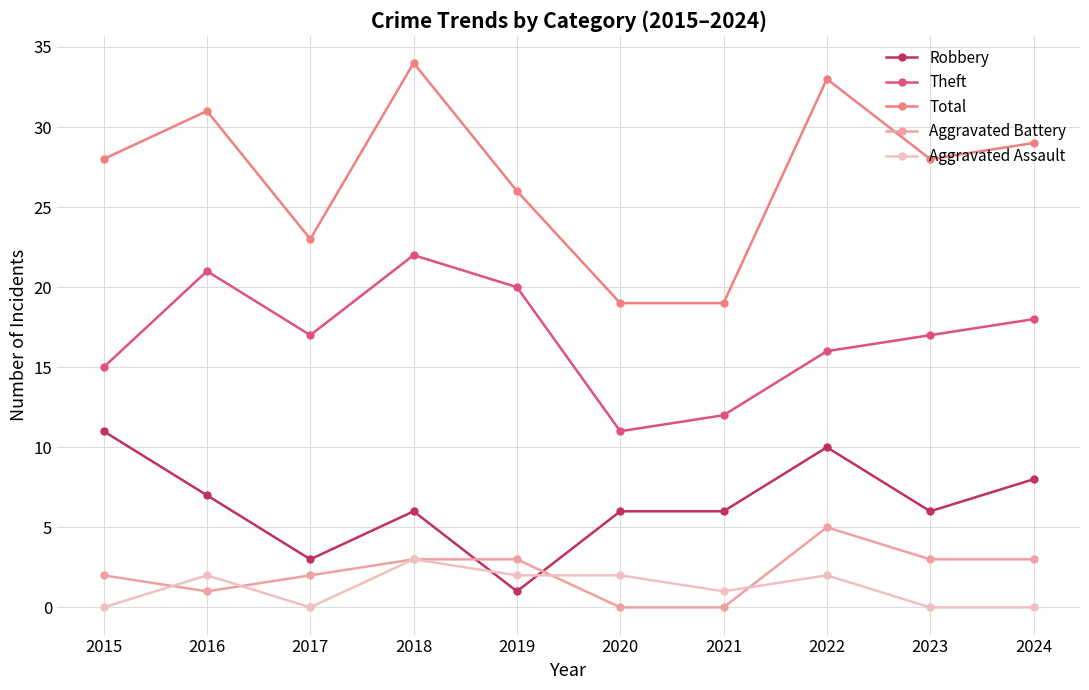

How many data points does each series have?

10